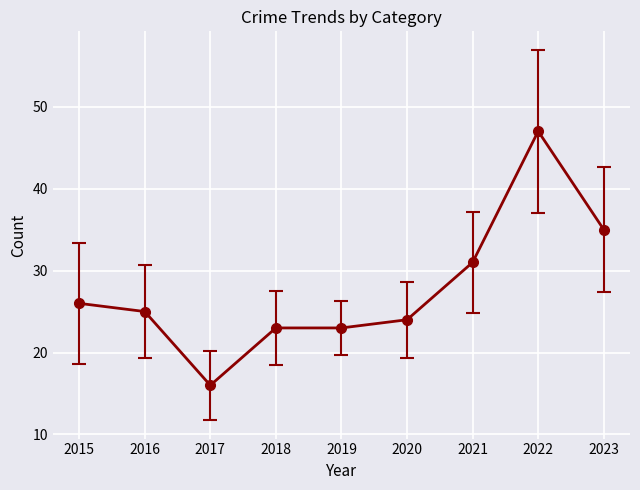

What is the value of the 5th point from the left?

23